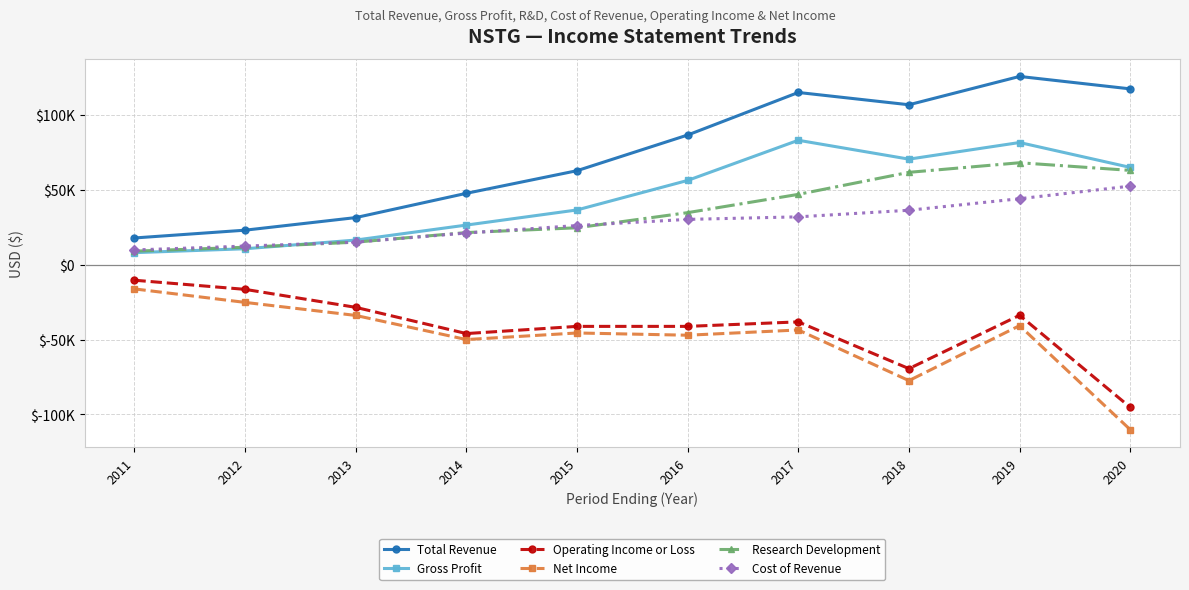

Rank the series by their maximum value, from lowest to highest.

Net Income, Operating Income or Loss, Cost of Revenue, Research Development, Gross Profit, Total Revenue